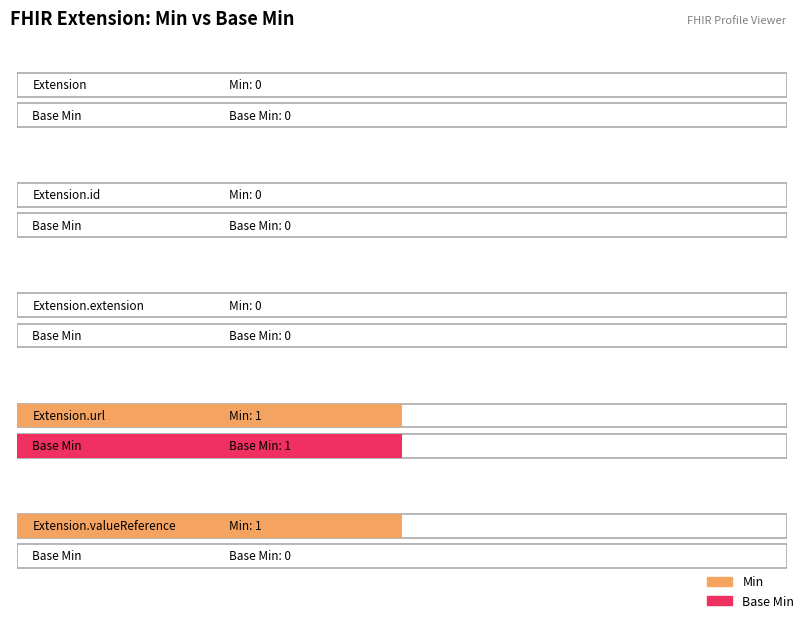

At which label does Base Min reach its minimum?

Extension